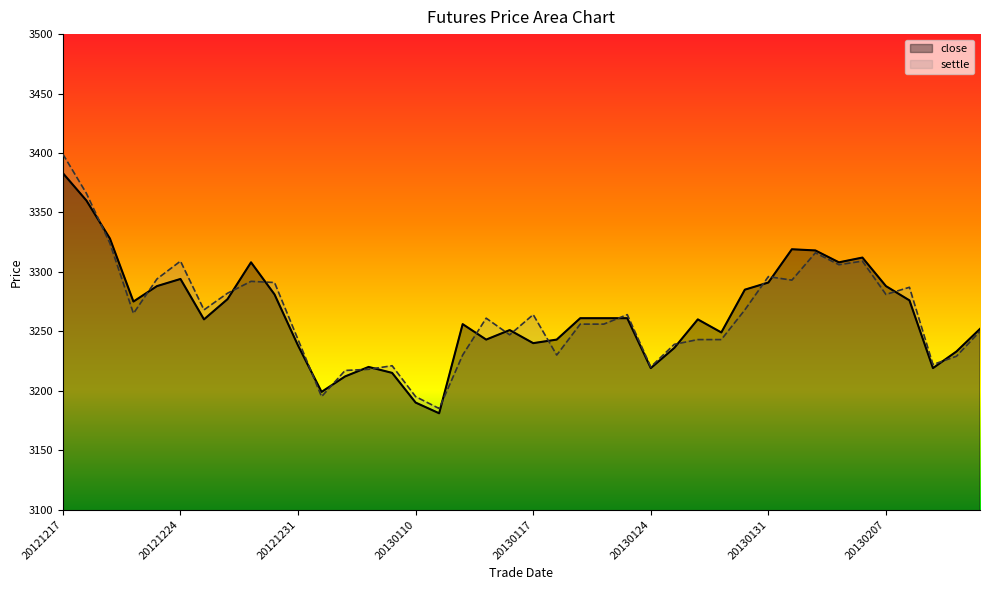

True or false: close has a value of 3260 at 20130128.

True